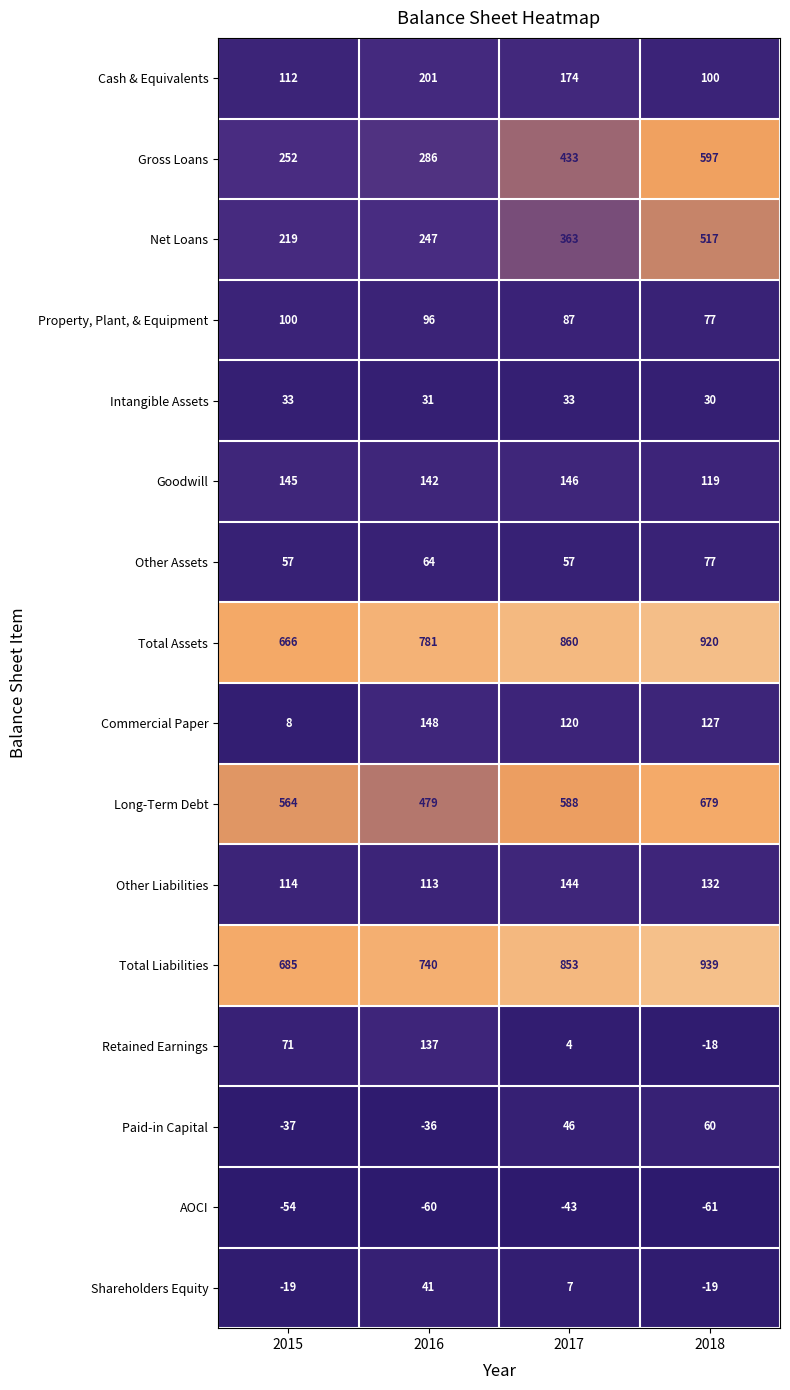

What is the approximate value of Other Assets at 2015, to the nearest 5?

55